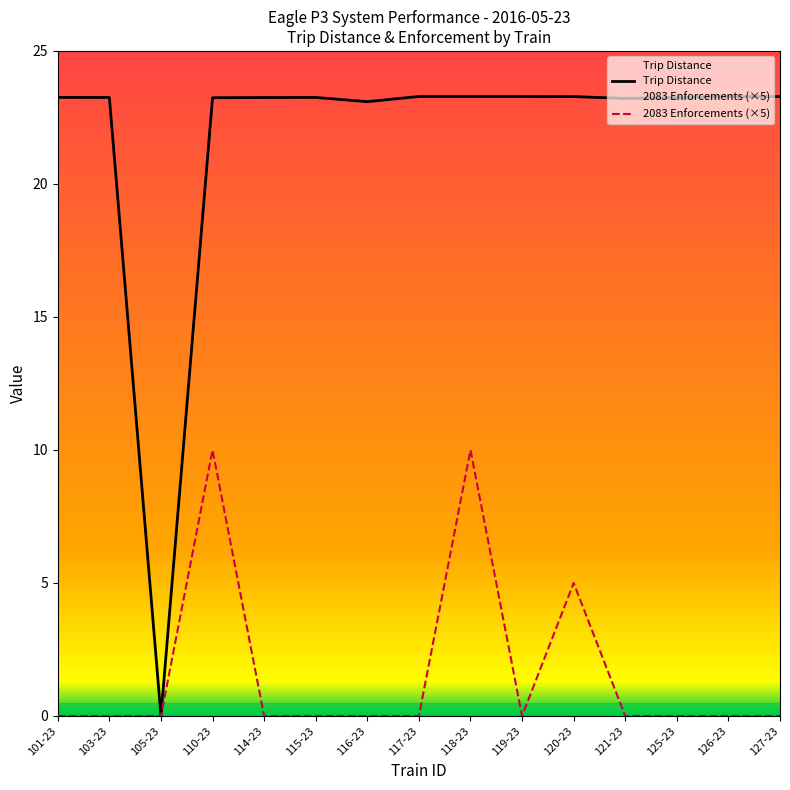

Where is the first local maximum for 2083 Enforcements (×5)?

110-23